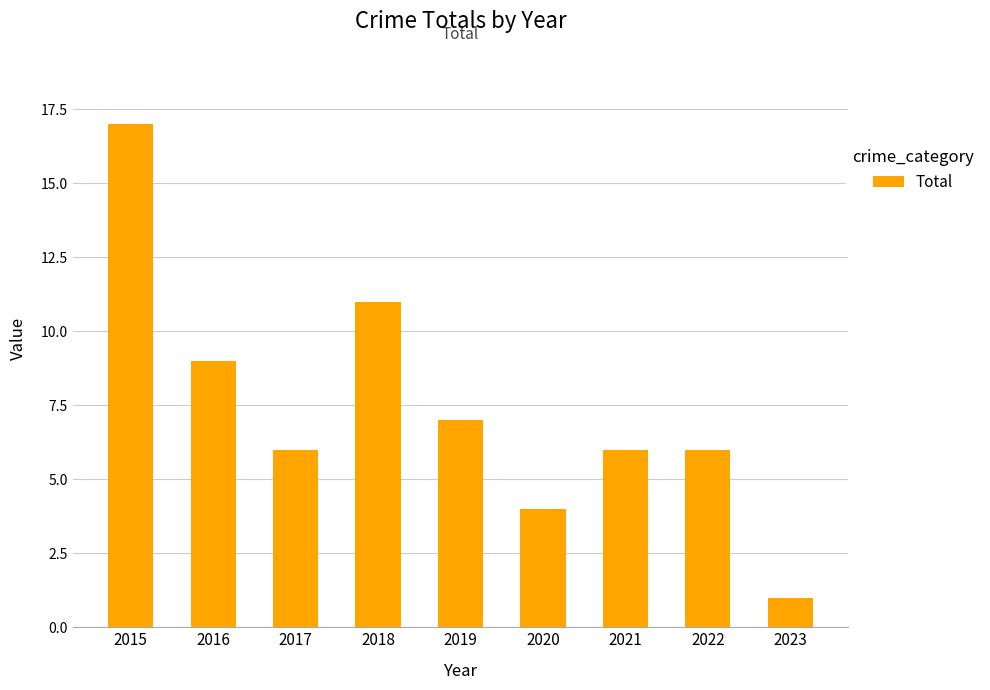

True or false: the data shows 9 at 2016.

True